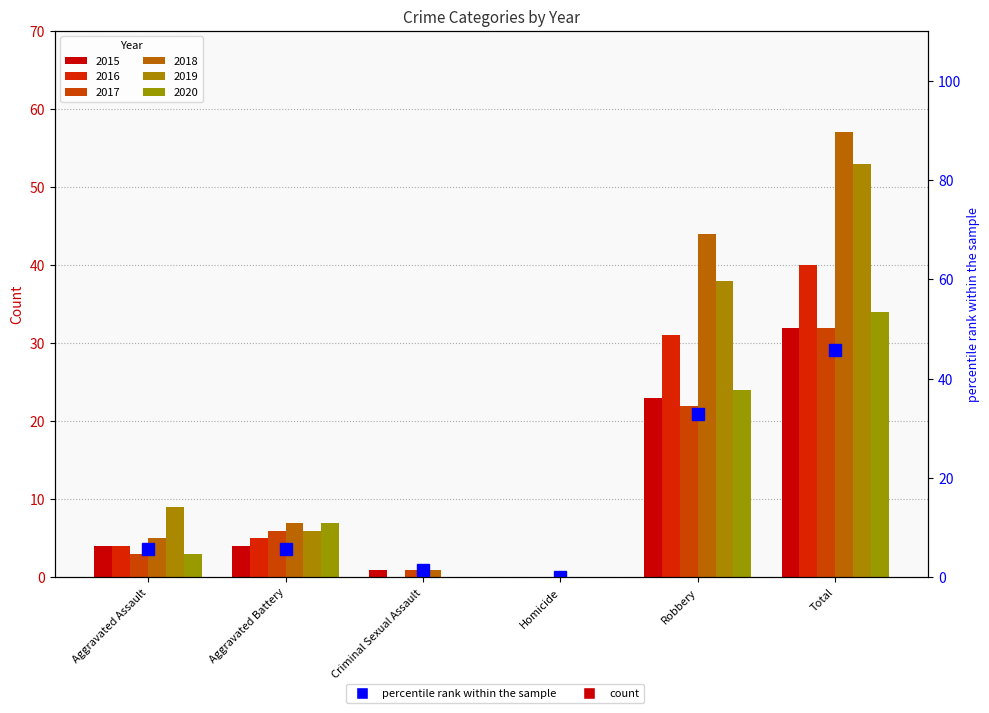

What is the sum of the values at Aggravated Assault and Aggravated Battery?

11.4